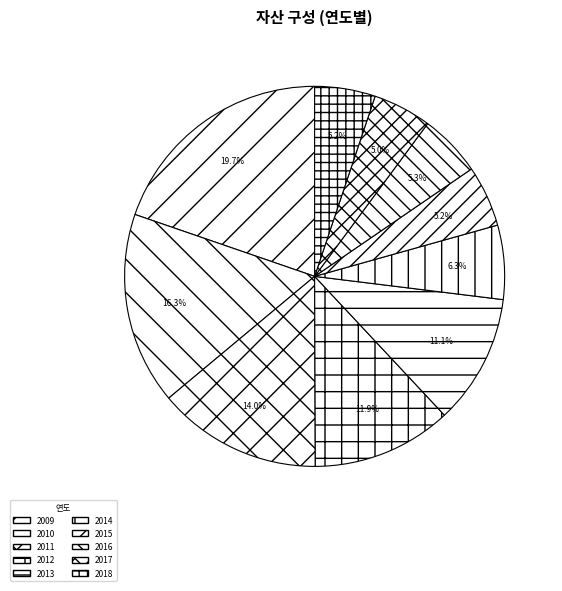

What percentage is the 2013 slice, to the nearest percent?

11%